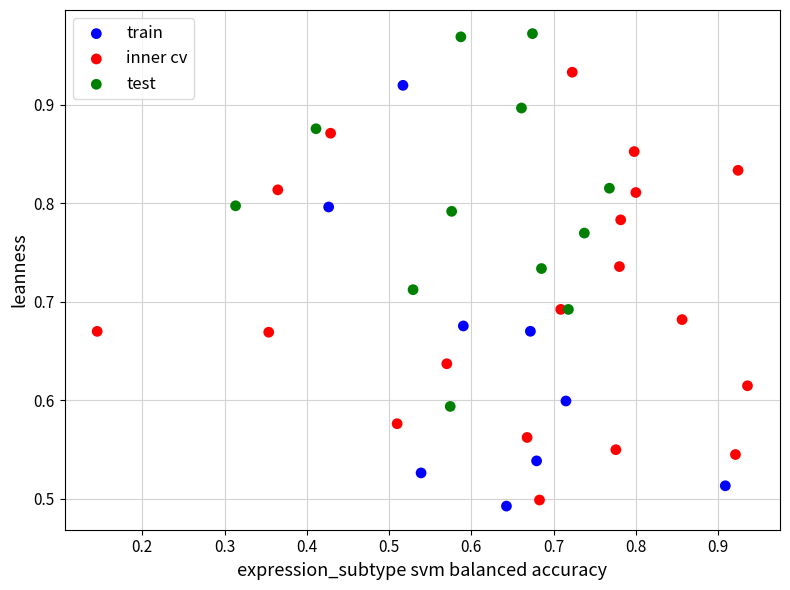

Which series reaches the maximum Y coordinate?

test